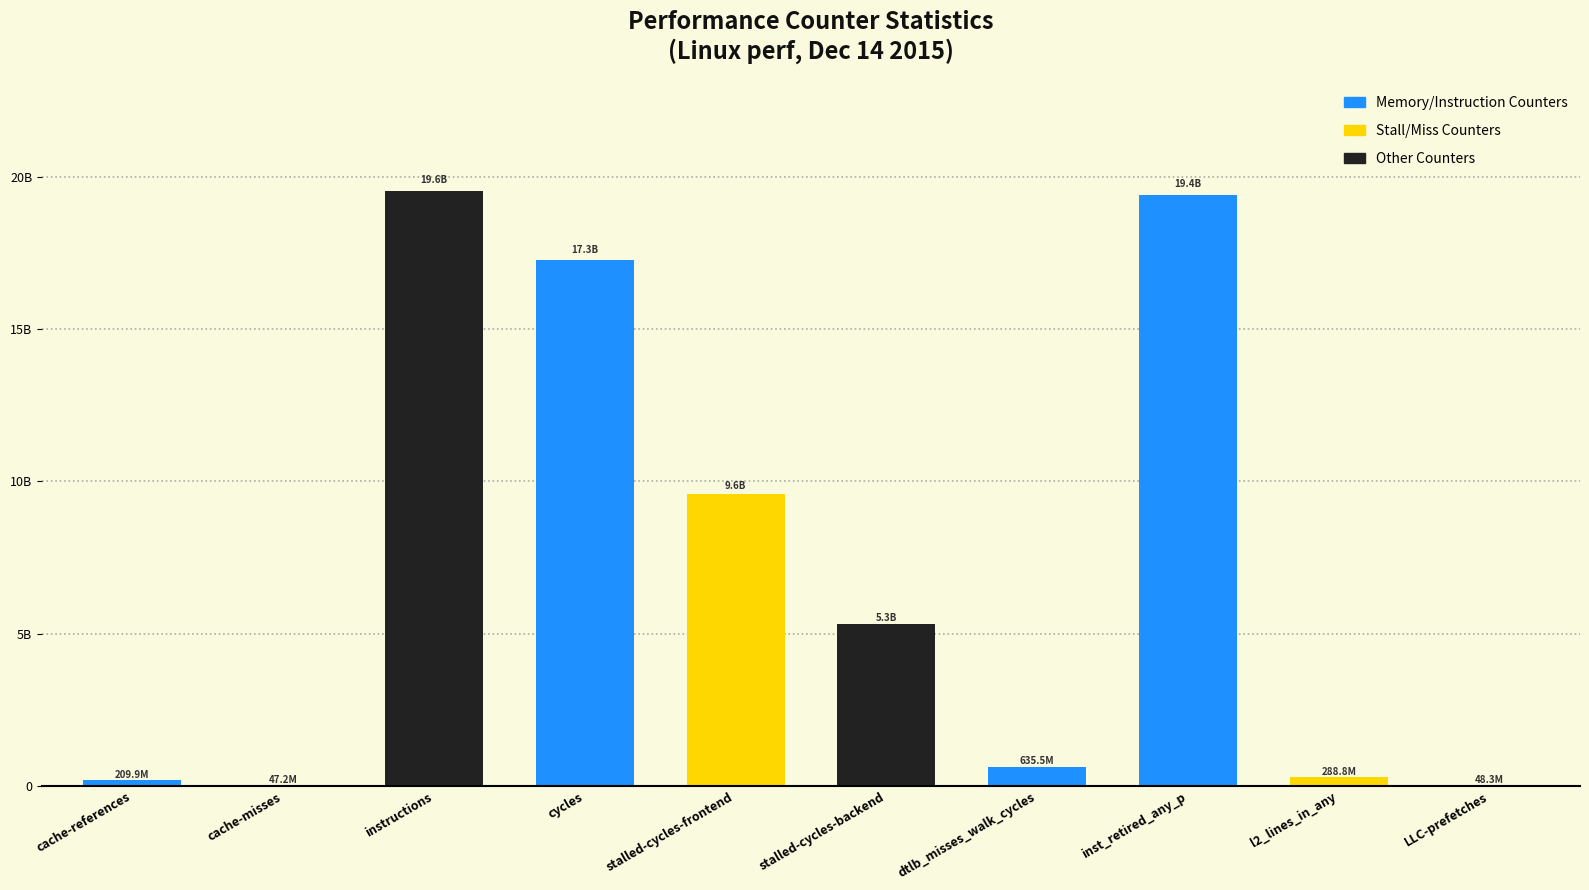

Does the chart contain stacked bars?

No